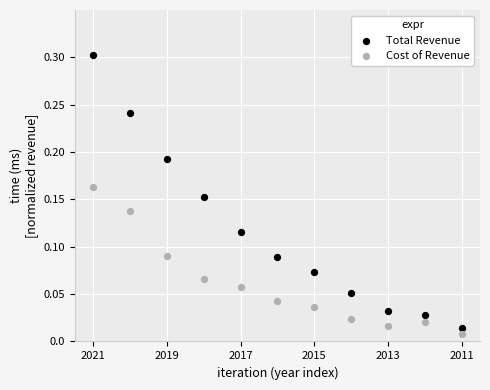

Which series has the largest Y range (max minus min)?

Total Revenue